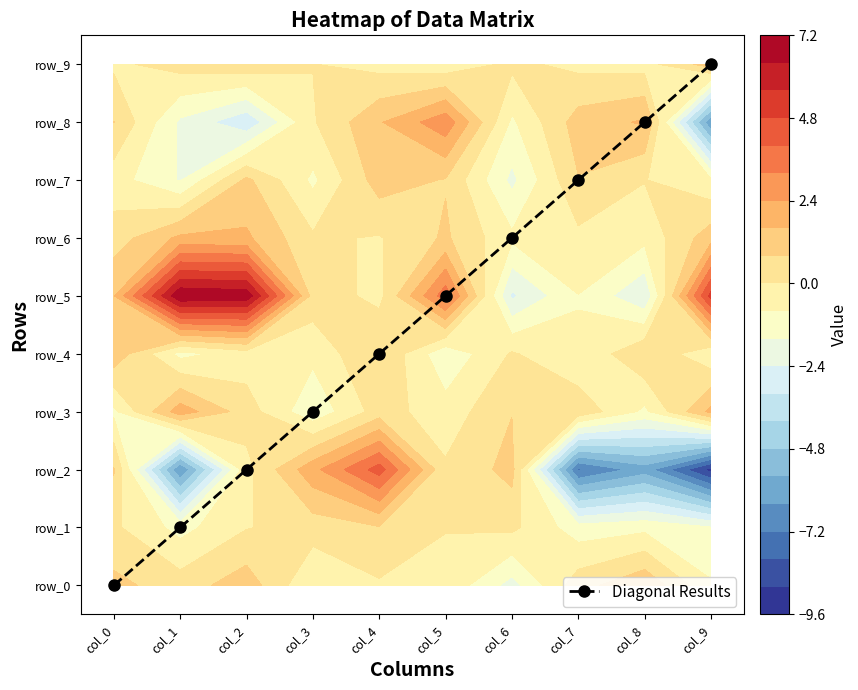

What is the difference between the second highest and second lowest values?

7